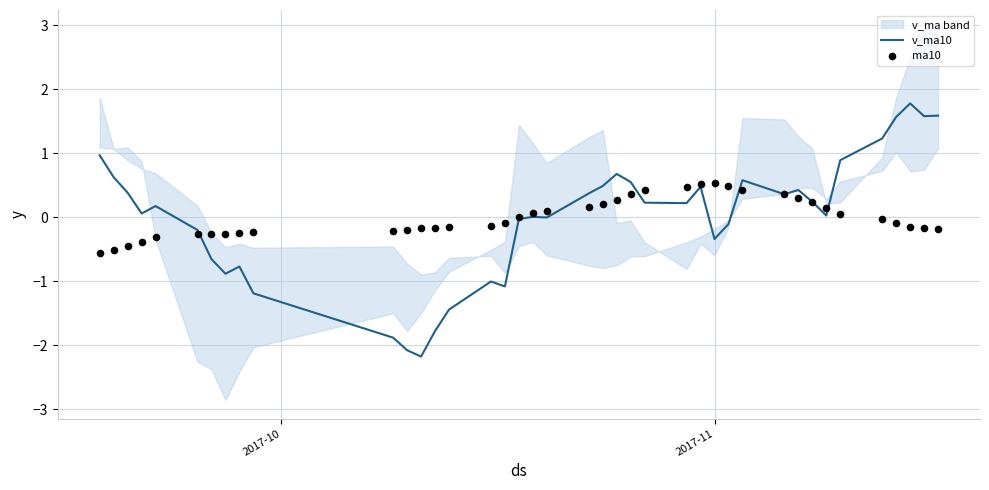

What are all the series names shown in the legend?

v_ma10, ma10